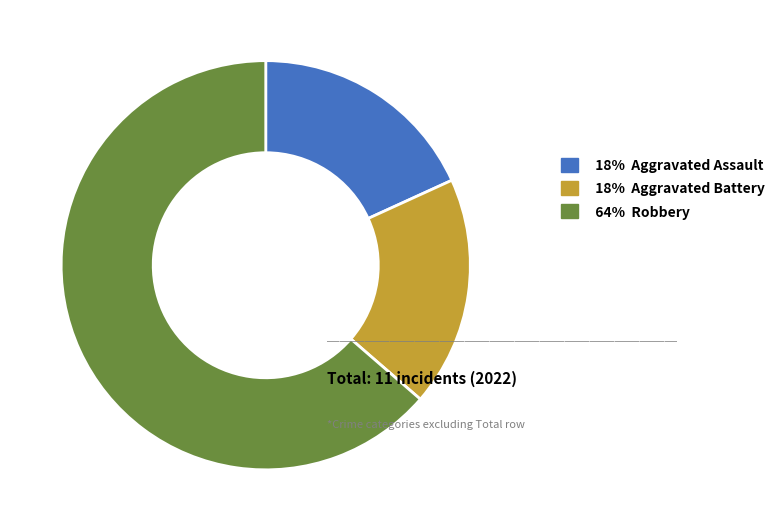

The 18% Aggravated Battery slice represents 8% of the pie. True or false?

False